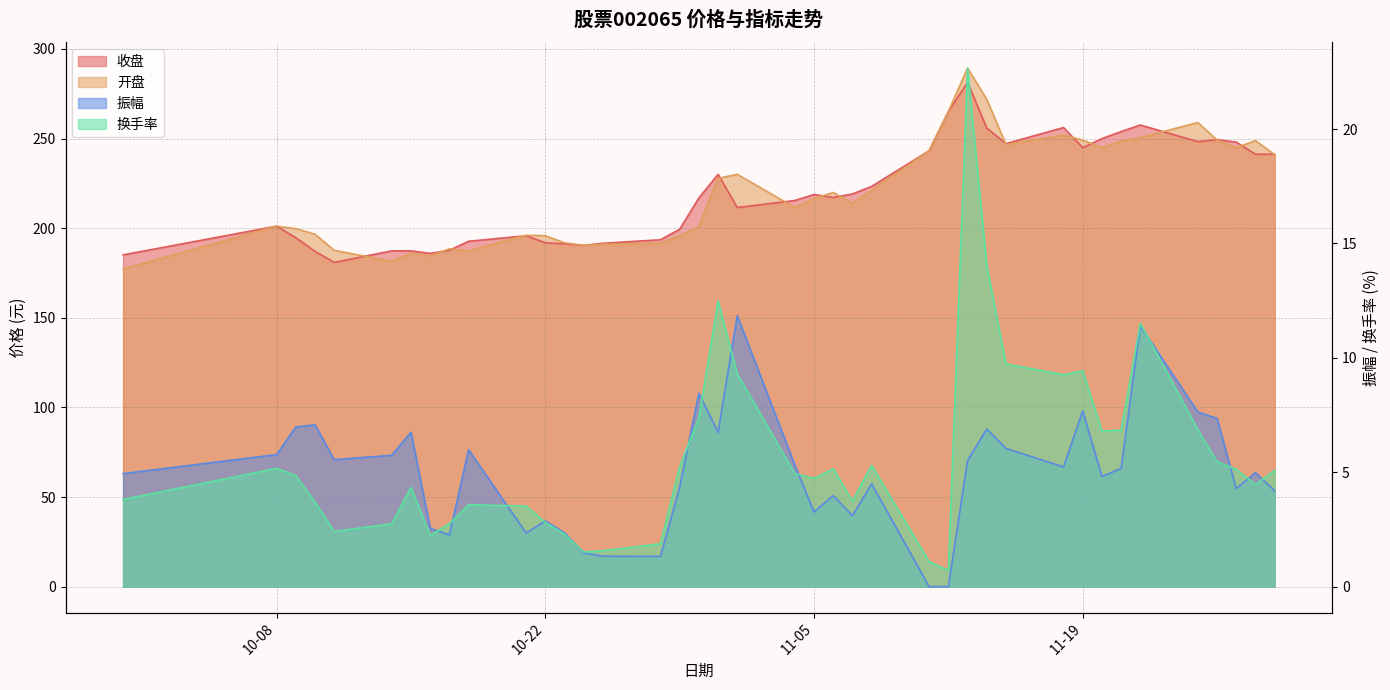

True or false: 换手率 and 开盘 cross at least once.

False